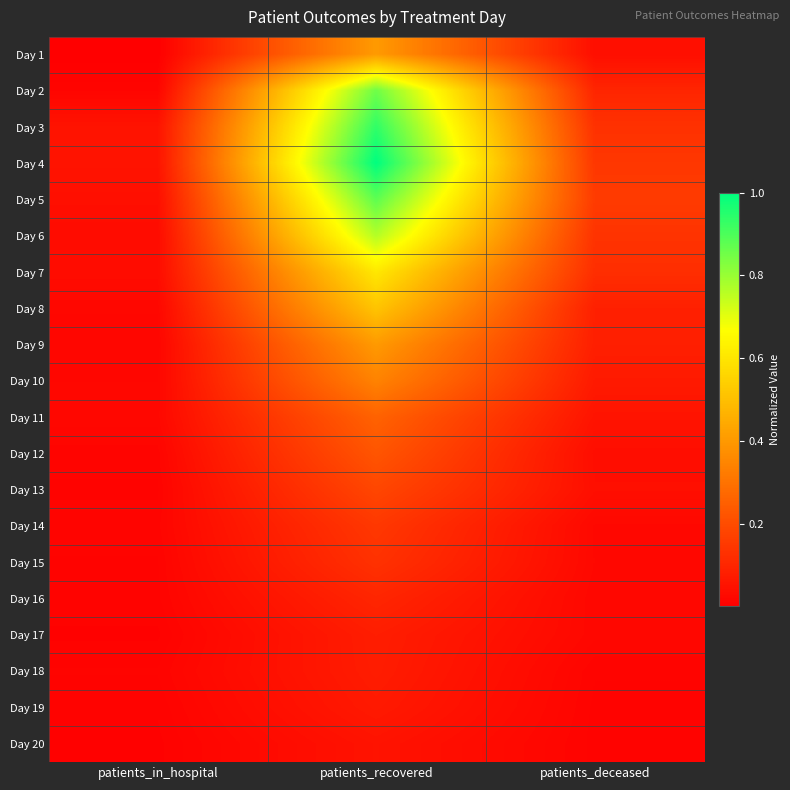

Reading right to left, extract all data points from this chart.

Day 1: patients_deceased=0.0	patients_recovered=0.4	patients_in_hospital=0.0
Day 2: patients_deceased=0.1	patients_recovered=0.9	patients_in_hospital=0.0
Day 3: patients_deceased=0.1	patients_recovered=0.9	patients_in_hospital=0.1
Day 4: patients_deceased=0.1	patients_recovered=1.0	patients_in_hospital=0.1
Day 5: patients_deceased=0.2	patients_recovered=0.9	patients_in_hospital=0.0
Day 6: patients_deceased=0.1	patients_recovered=0.8	patients_in_hospital=0.0
Day 7: patients_deceased=0.1	patients_recovered=0.6	patients_in_hospital=0.0
Day 8: patients_deceased=0.1	patients_recovered=0.5	patients_in_hospital=0.0
Day 9: patients_deceased=0.1	patients_recovered=0.4	patients_in_hospital=0.0
Day 10: patients_deceased=0.1	patients_recovered=0.3	patients_in_hospital=0.0
Day 11: patients_deceased=0.1	patients_recovered=0.3	patients_in_hospital=0.0
Day 12: patients_deceased=0.0	patients_recovered=0.2	patients_in_hospital=0.0
Day 13: patients_deceased=0.0	patients_recovered=0.2	patients_in_hospital=0.0
Day 14: patients_deceased=0.0	patients_recovered=0.1	patients_in_hospital=0.0
Day 15: patients_deceased=0.0	patients_recovered=0.1	patients_in_hospital=0.0
Day 16: patients_deceased=0.0	patients_recovered=0.1	patients_in_hospital=0.0
Day 17: patients_deceased=0.0	patients_recovered=0.1	patients_in_hospital=0.0
Day 18: patients_deceased=0.0	patients_recovered=0.1	patients_in_hospital=0.0
Day 19: patients_deceased=0.0	patients_recovered=0.1	patients_in_hospital=0.0
Day 20: patients_deceased=0.0	patients_recovered=0.1	patients_in_hospital=0.0